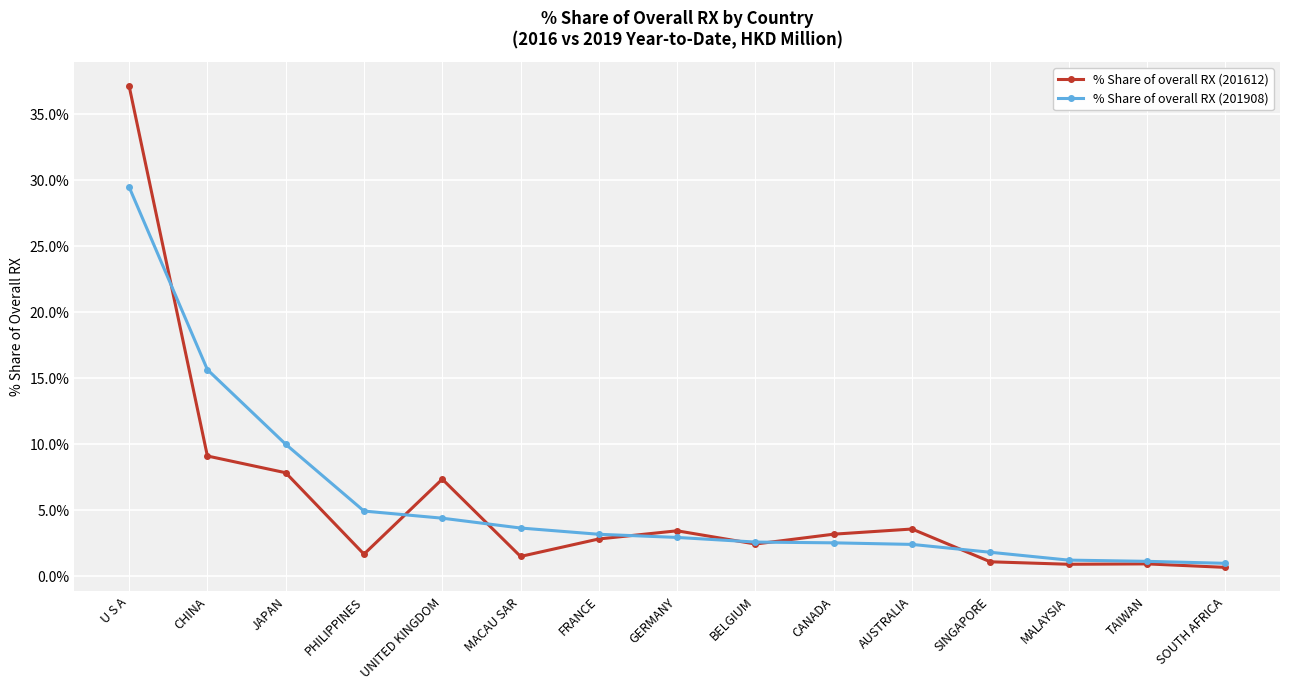

At which category does % Share of overall RX (201612) reach its first local valley?

PHILIPPINES